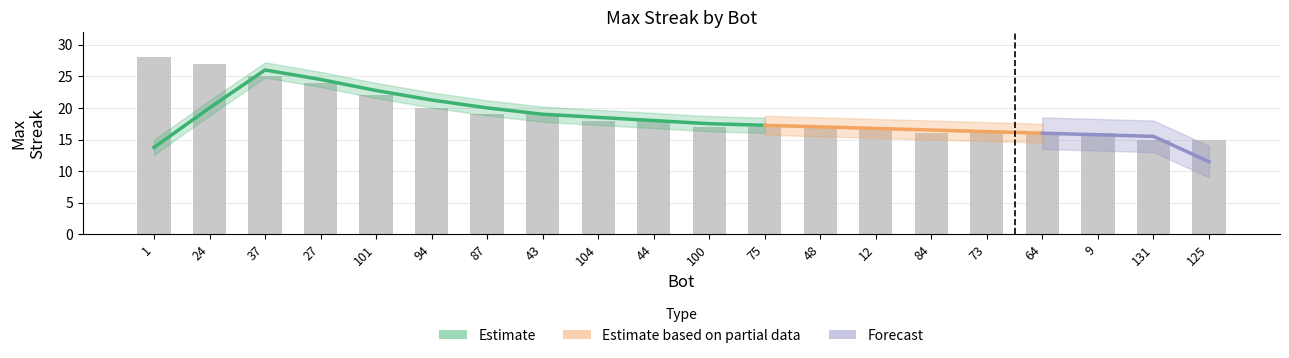

How many bars are there in total?

20